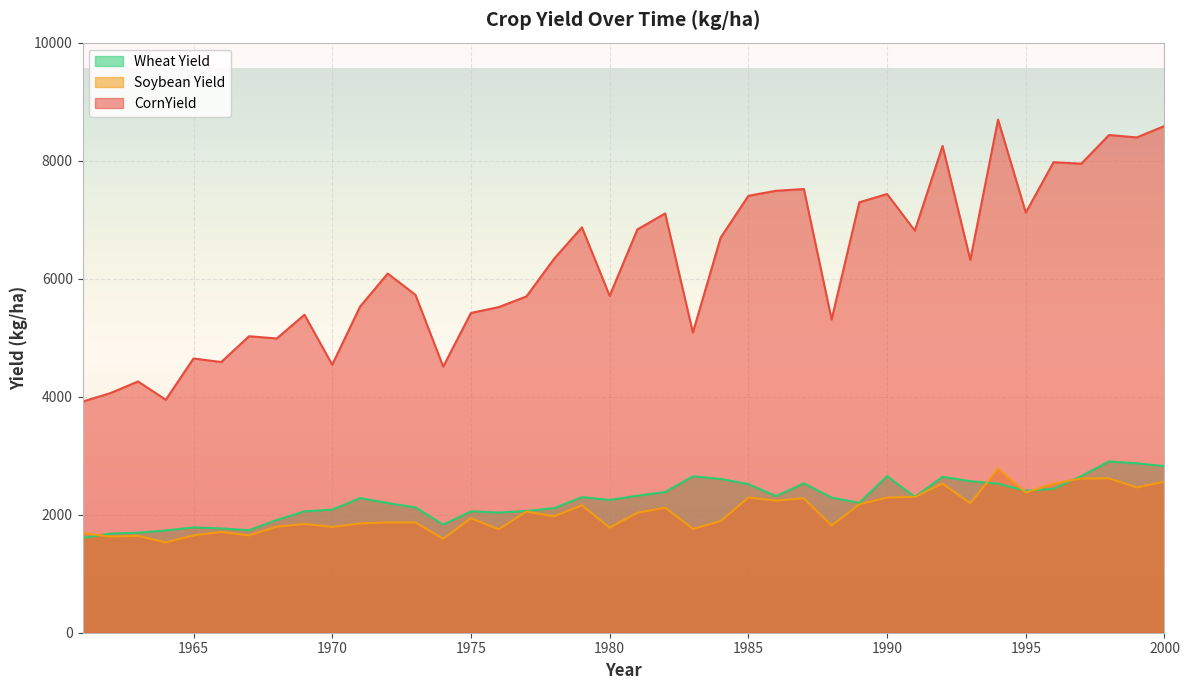

What is the difference between the second highest and minimum values in the Soybean Yield series?

1086.0